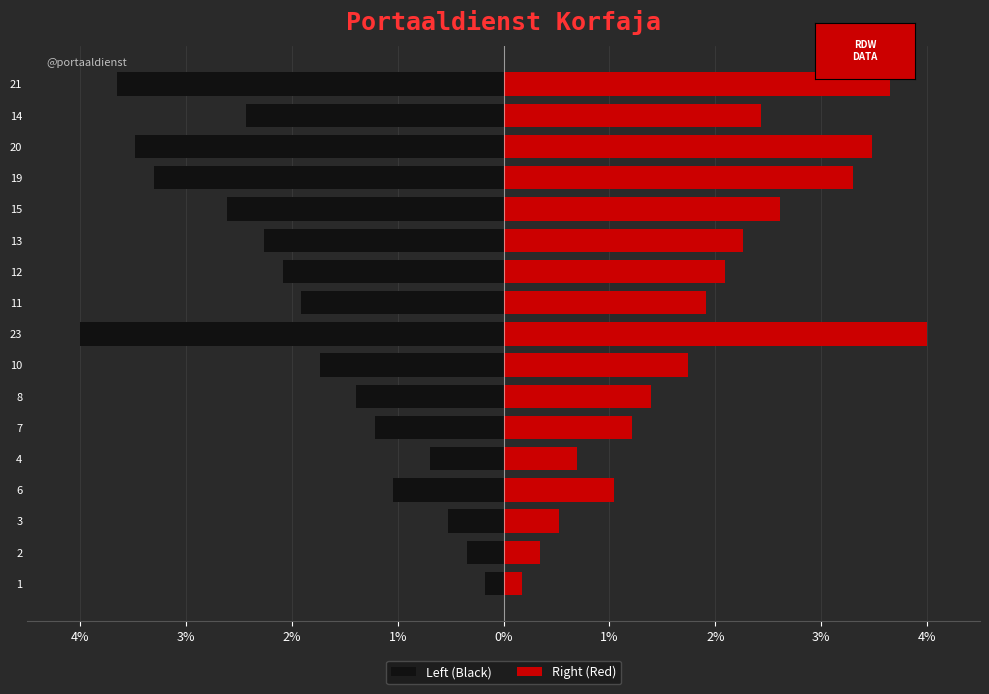

Are the bars horizontal?

Yes